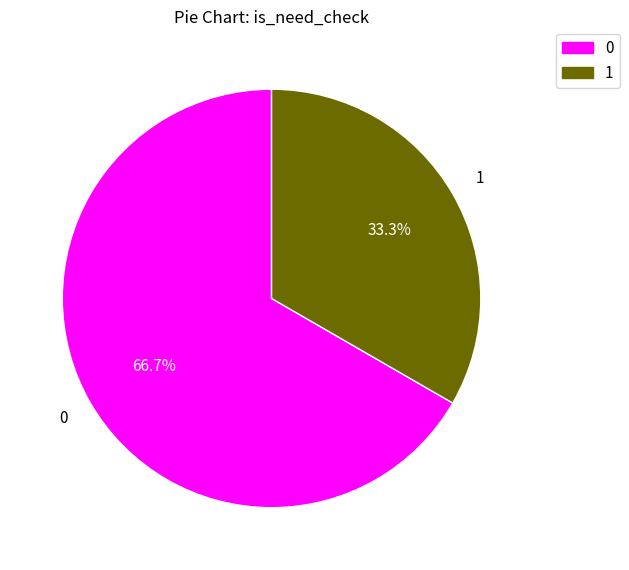

To the nearest percent, what is the difference between the largest and smallest slice percentages?

33%